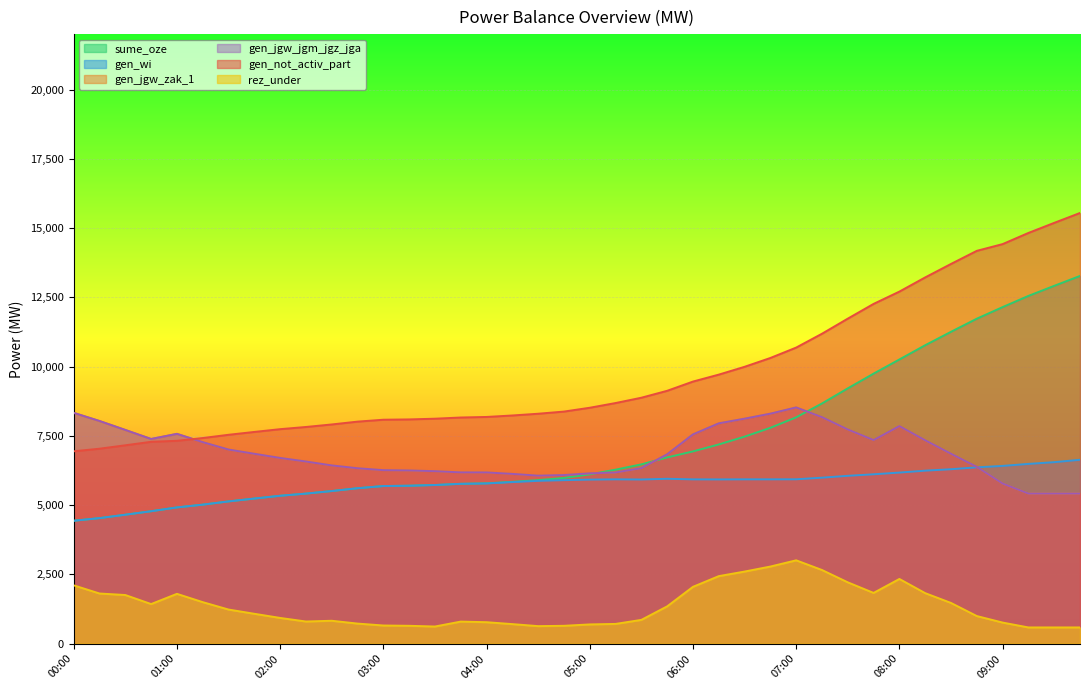

True or false: sume_oze and gen_wi cross at least once.

False